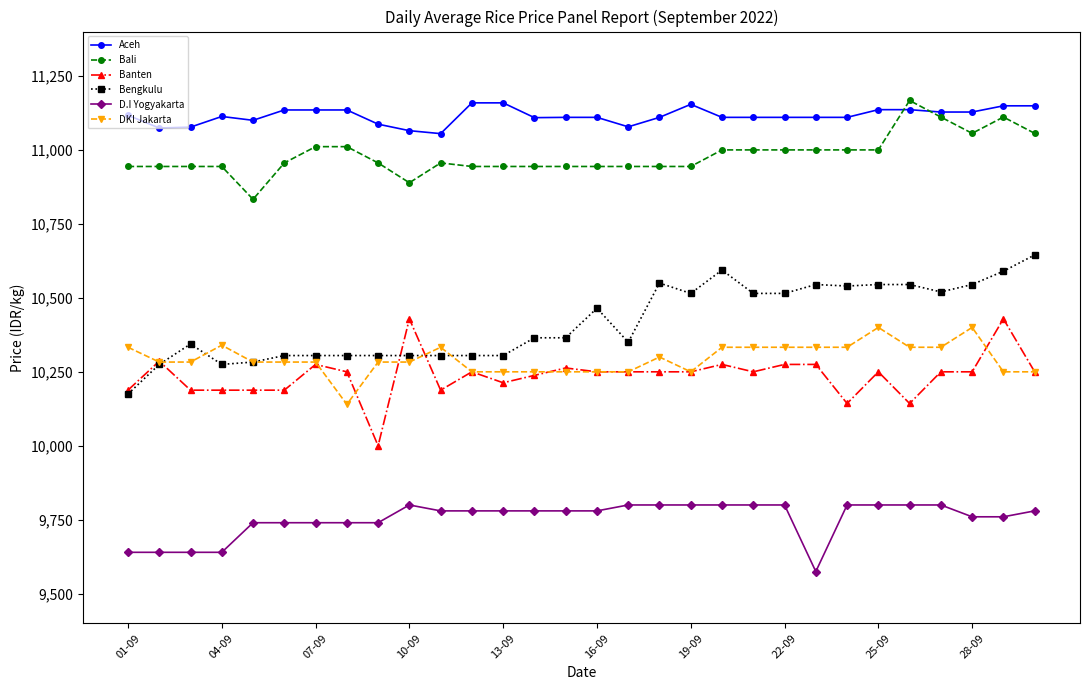

Which series has the largest total across all categories?

Aceh